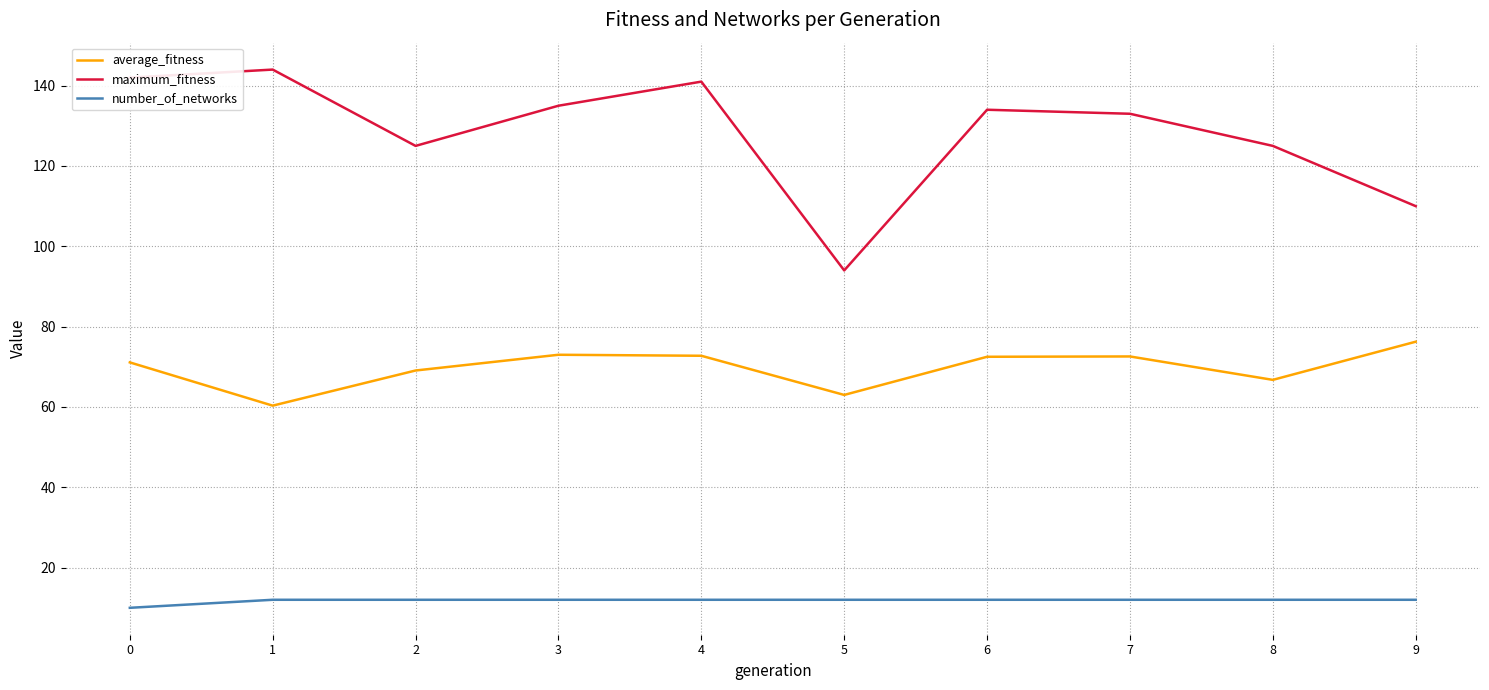

What is the approximate value of average_fitness at 0?

71.1